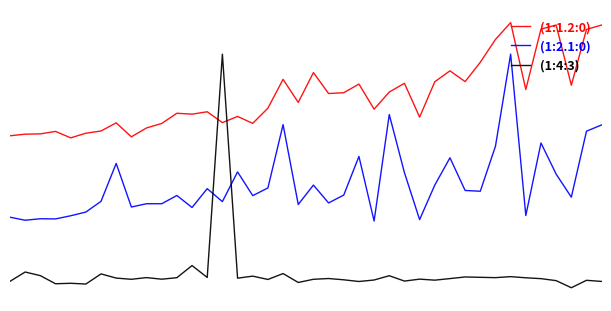

What is the maximum value shown in the chart?

6.2